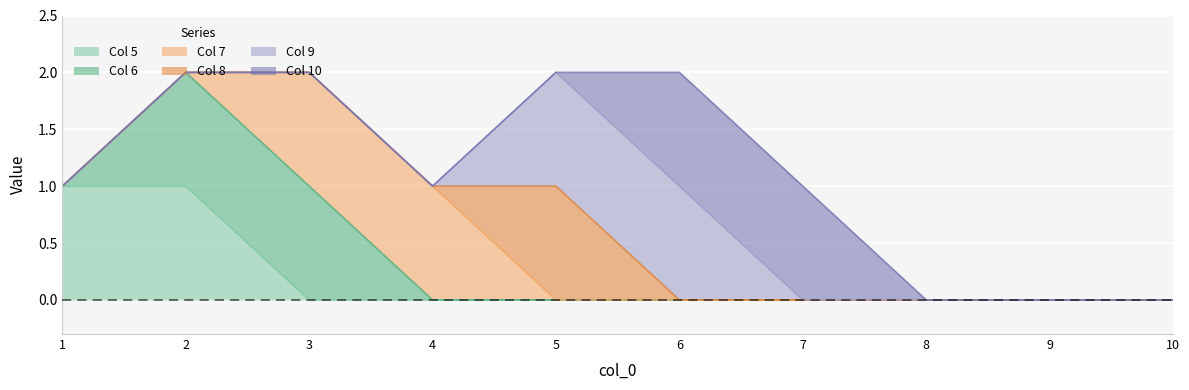

What are all the series names shown in the legend?

Col 5, Col 6, Col 7, Col 8, Col 9, Col 10